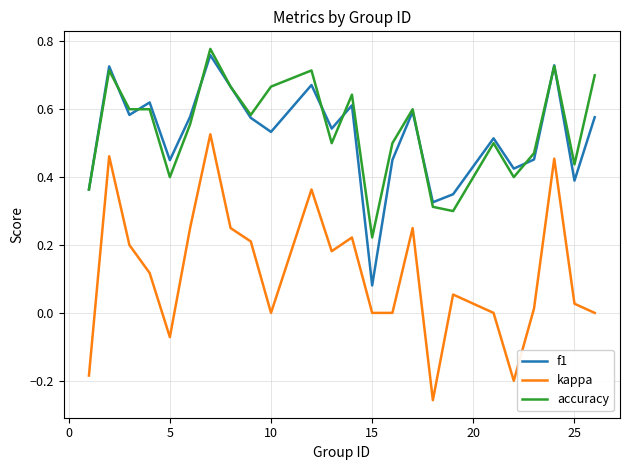

True or false: kappa and f1 cross at least once.

False